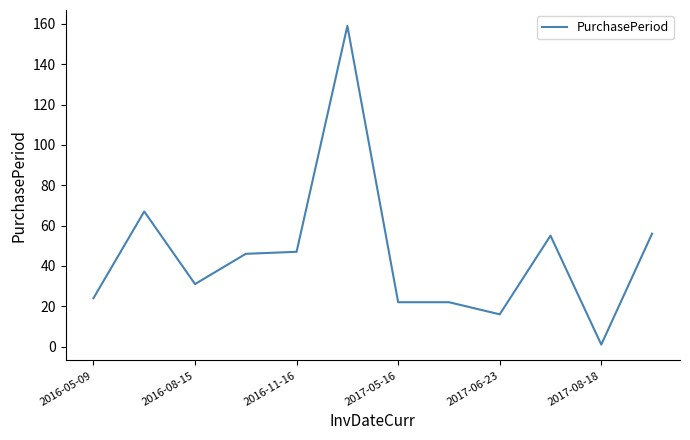

How many lines are shown in the chart?

1